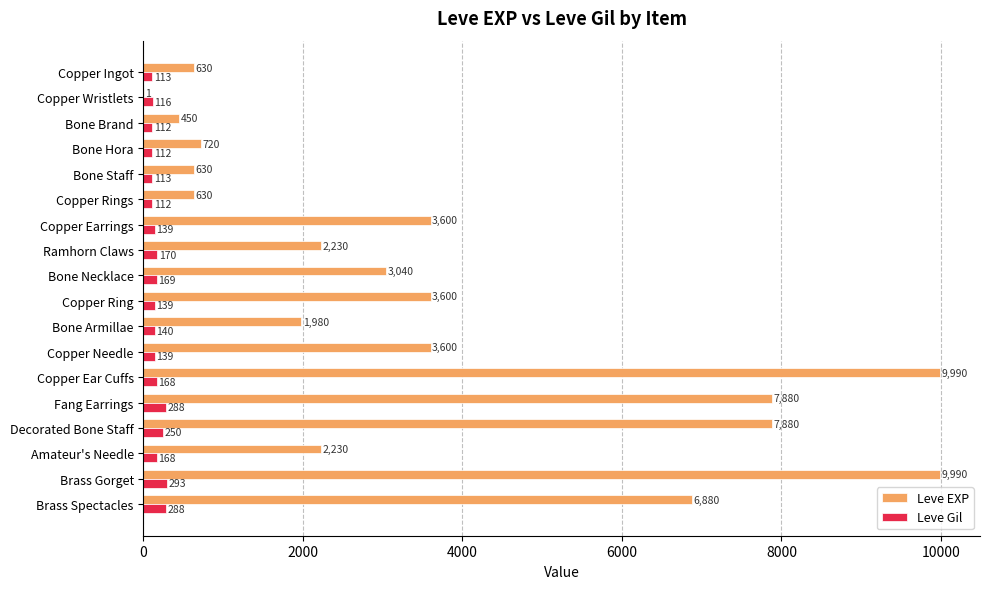

At which category is the sum across all series the highest?

Brass Gorget